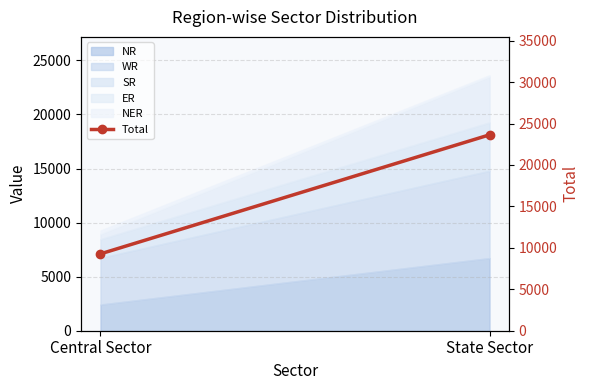

Reading left to right, transcribe all the data shown in this chart.

9275	23633